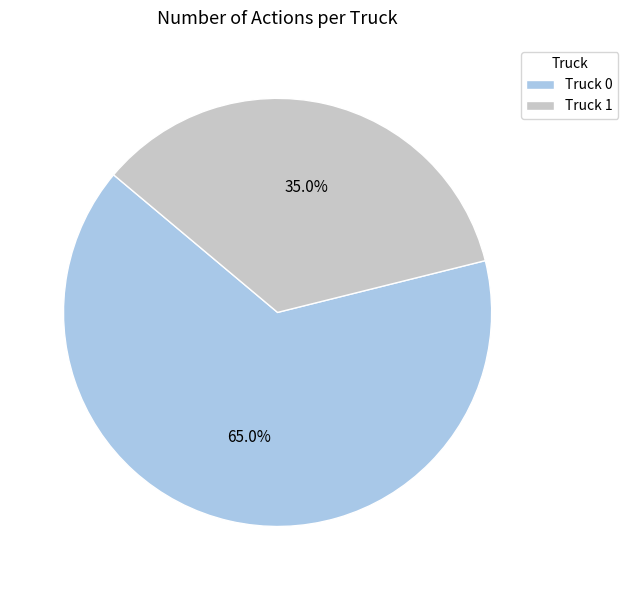

To the nearest percent, what is the combined percentage of Truck 1 and Truck 0?

100%